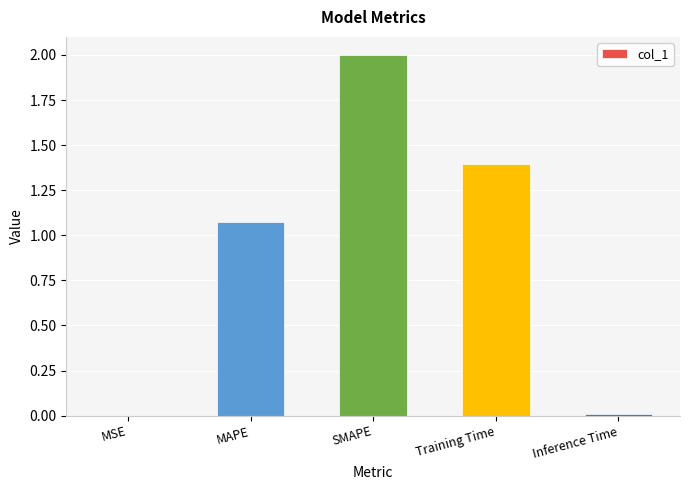

Does the chart contain stacked bars?

No